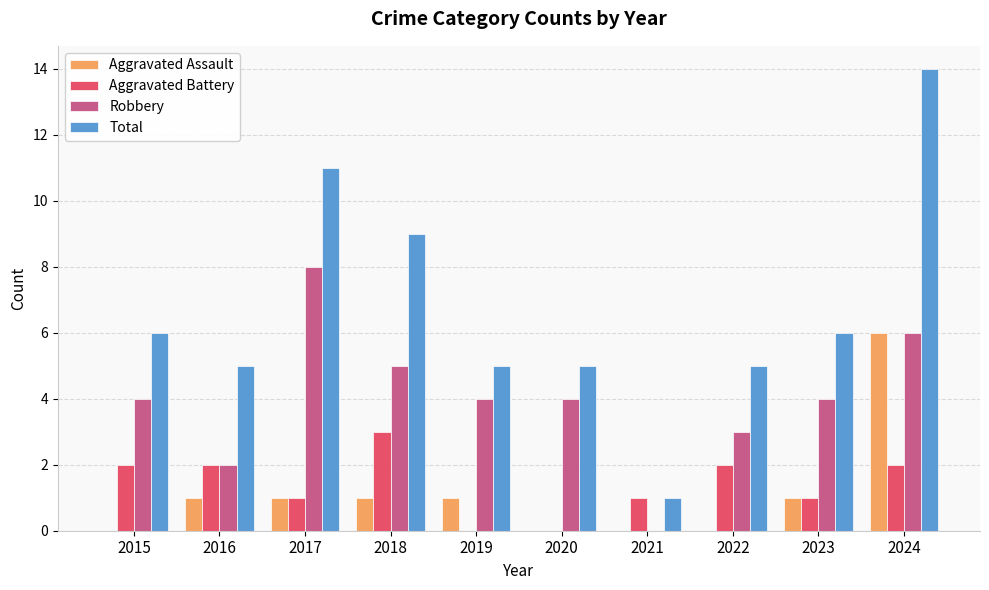

At which category is the sum across all series the highest?

2024